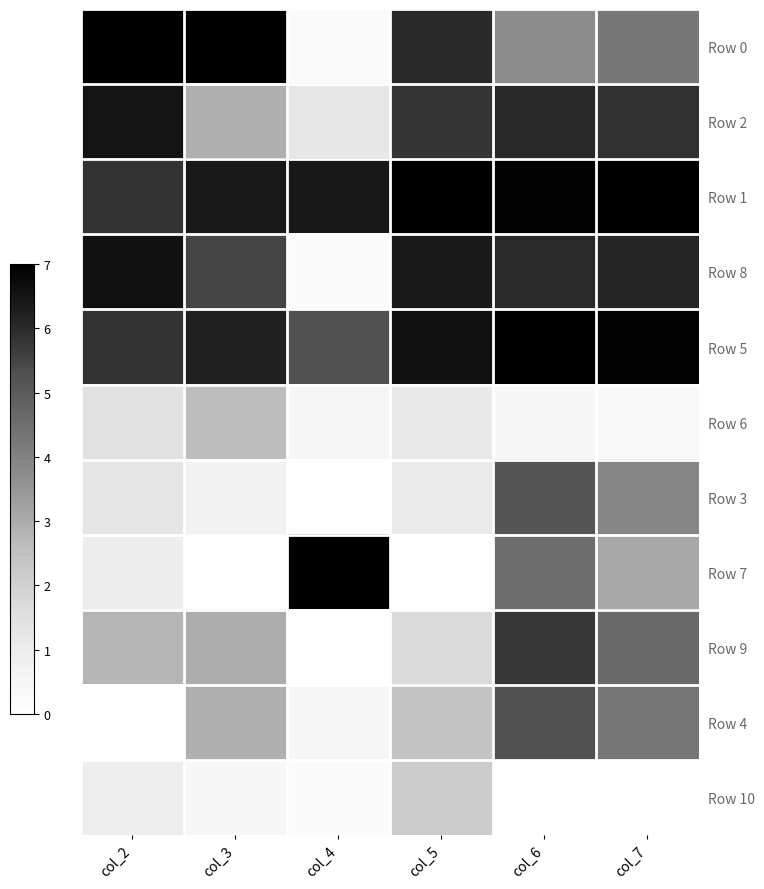

Reading right to left, list all the values displayed in this chart.

Row 0: col_7=0.6	col_6=0.5	col_5=0.9	col_4=0.0	col_3=1.0	col_2=1.0
Row 2: col_7=0.8	col_6=0.9	col_5=0.8	col_4=0.2	col_3=0.4	col_2=0.9
Row 1: col_7=1.0	col_6=1.0	col_5=1.0	col_4=0.9	col_3=0.9	col_2=0.8
Row 8: col_7=0.9	col_6=0.9	col_5=0.9	col_4=0.0	col_3=0.8	col_2=0.9
Row 5: col_7=1.0	col_6=1.0	col_5=0.9	col_4=0.8	col_3=0.9	col_2=0.8
Row 6: col_7=0.0	col_6=0.1	col_5=0.2	col_4=0.1	col_3=0.4	col_2=0.2
Row 3: col_7=0.6	col_6=0.7	col_5=0.2	col_4=0.0	col_3=0.1	col_2=0.2
Row 7: col_7=0.4	col_6=0.6	col_5=0.0	col_4=1.0	col_3=0.0	col_2=0.1
Row 9: col_7=0.7	col_6=0.8	col_5=0.2	col_4=0.0	col_3=0.4	col_2=0.4
Row 4: col_7=0.6	col_6=0.8	col_5=0.3	col_4=0.1	col_3=0.4	col_2=0.0
Row 10: col_7=0.0	col_6=0.0	col_5=0.3	col_4=0.0	col_3=0.1	col_2=0.1